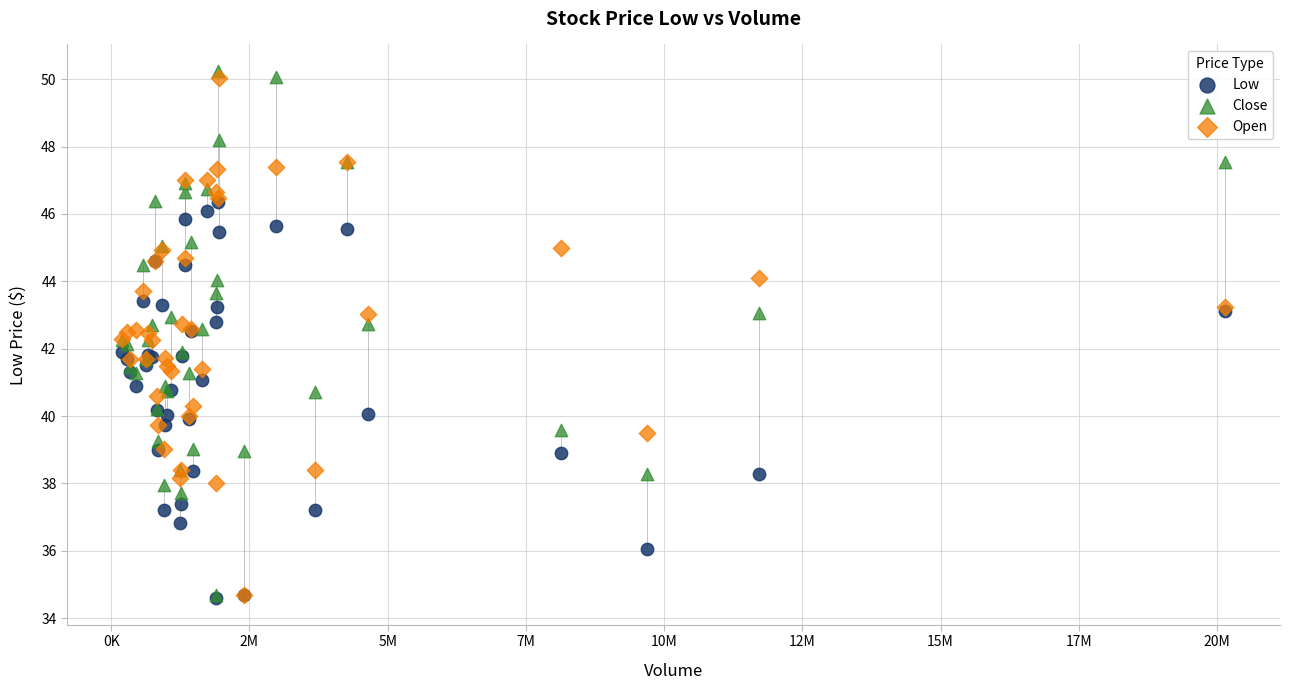

Which series reaches the maximum Y coordinate?

Close